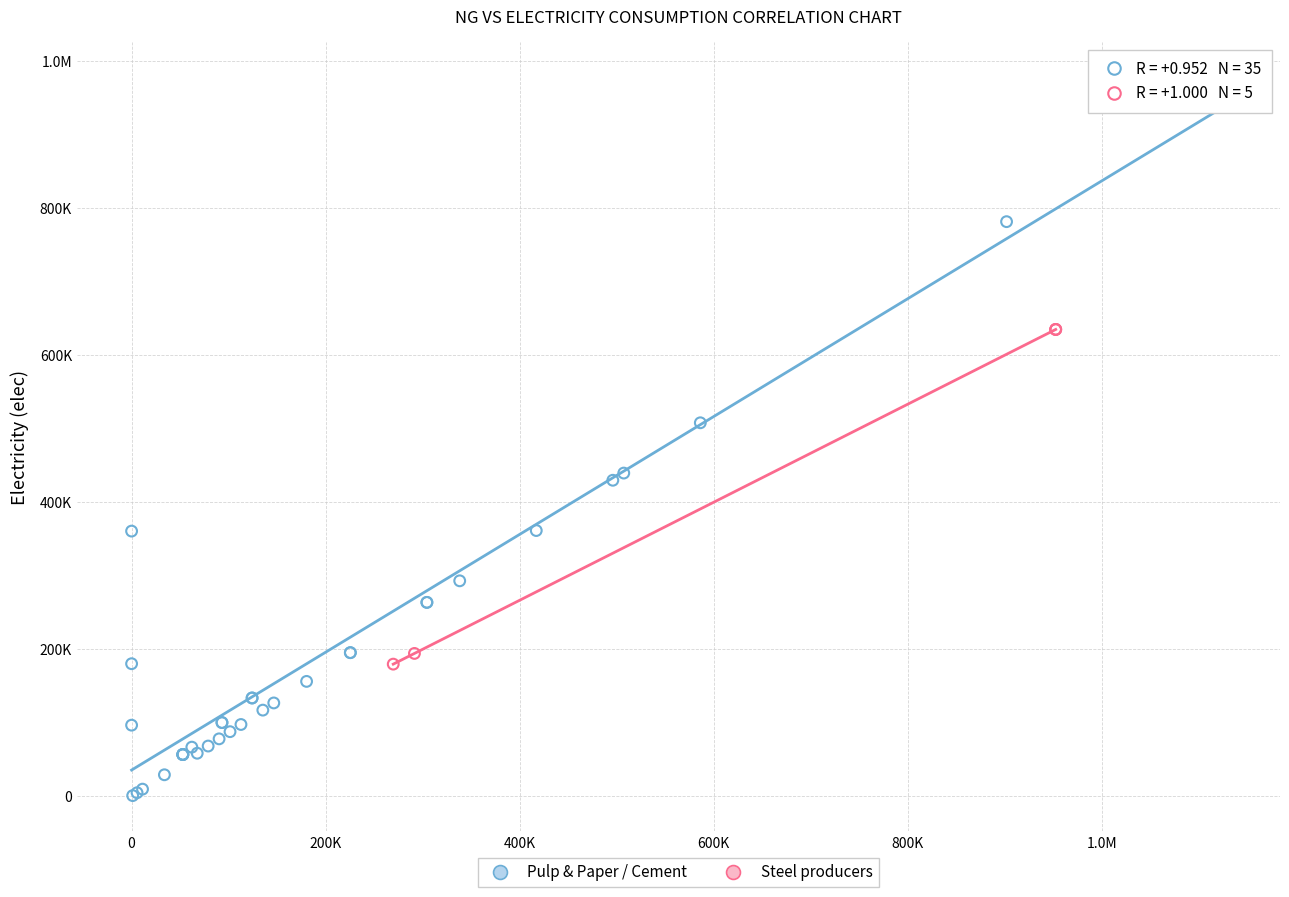

What are all the series names shown in the legend?

Pulp & Paper / Cement, Steel producers